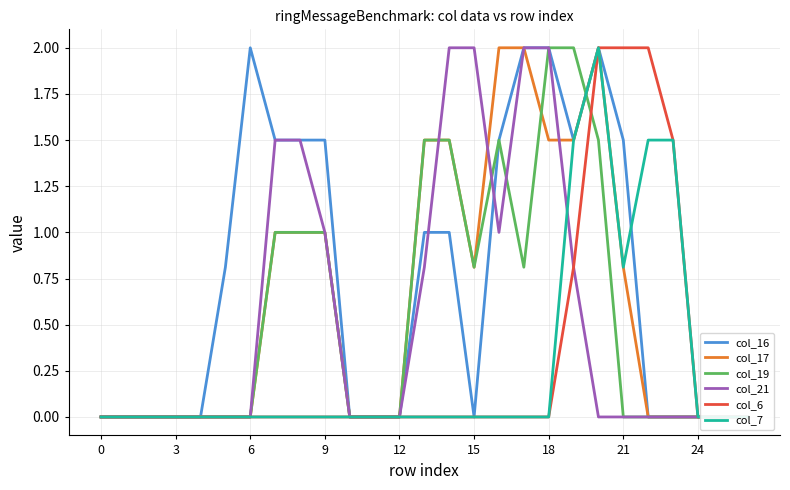

The value of col_19 at 18 is 0.5. True or false?

False